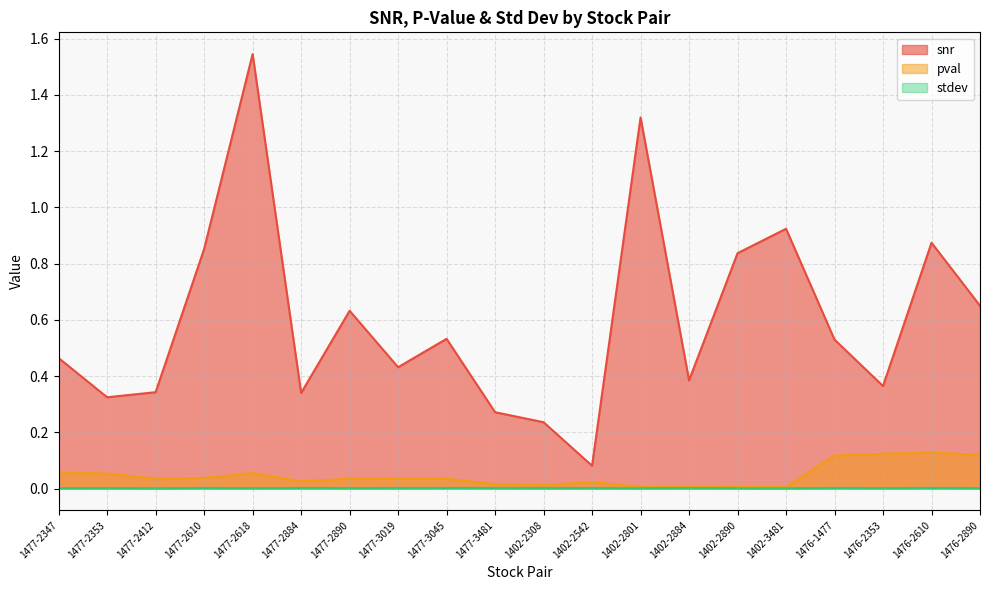

What is the label of the 13th point from the right?

1477-3019